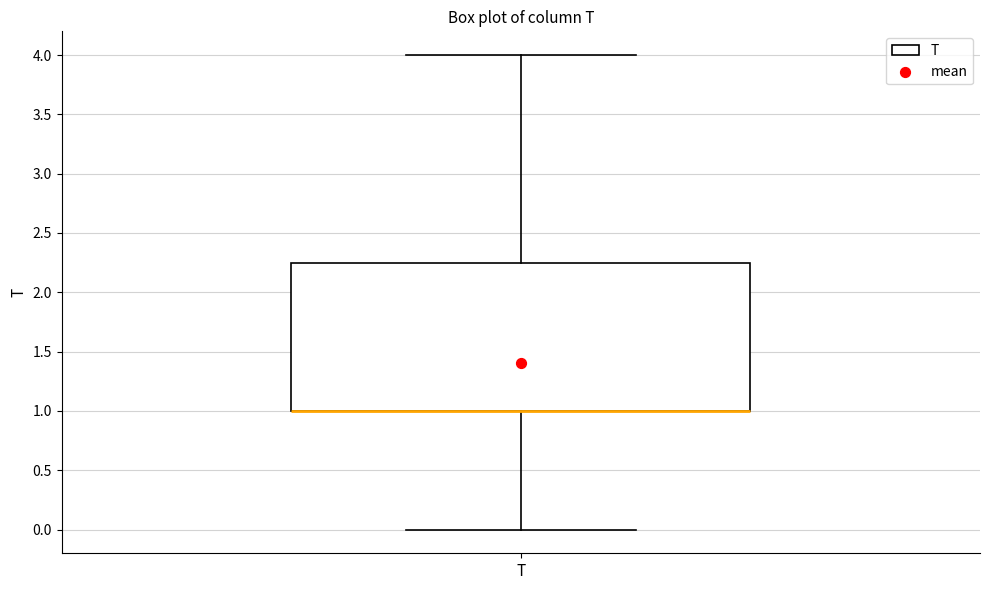

Where does the lower whisker of the box for T end on the y-axis? The values are not printed on the chart, so give them approximately, as read against the axis.

0.00